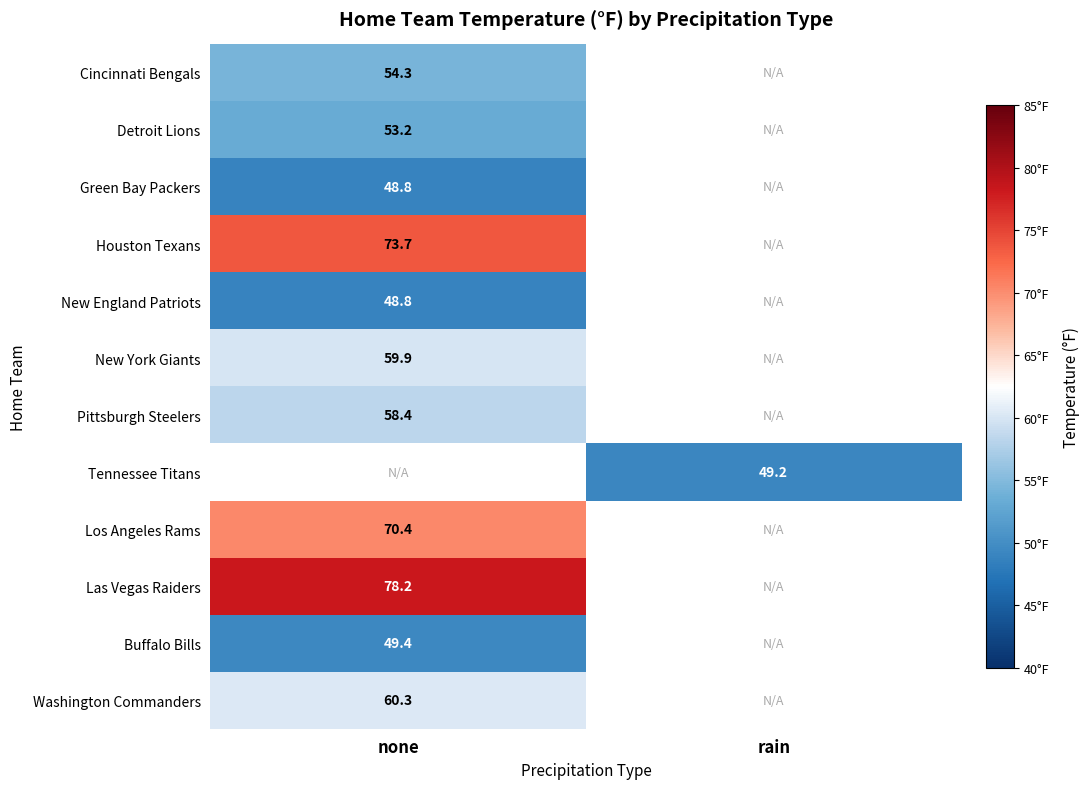

The New England Patriots series shows 28.3 at none. True or false?

False